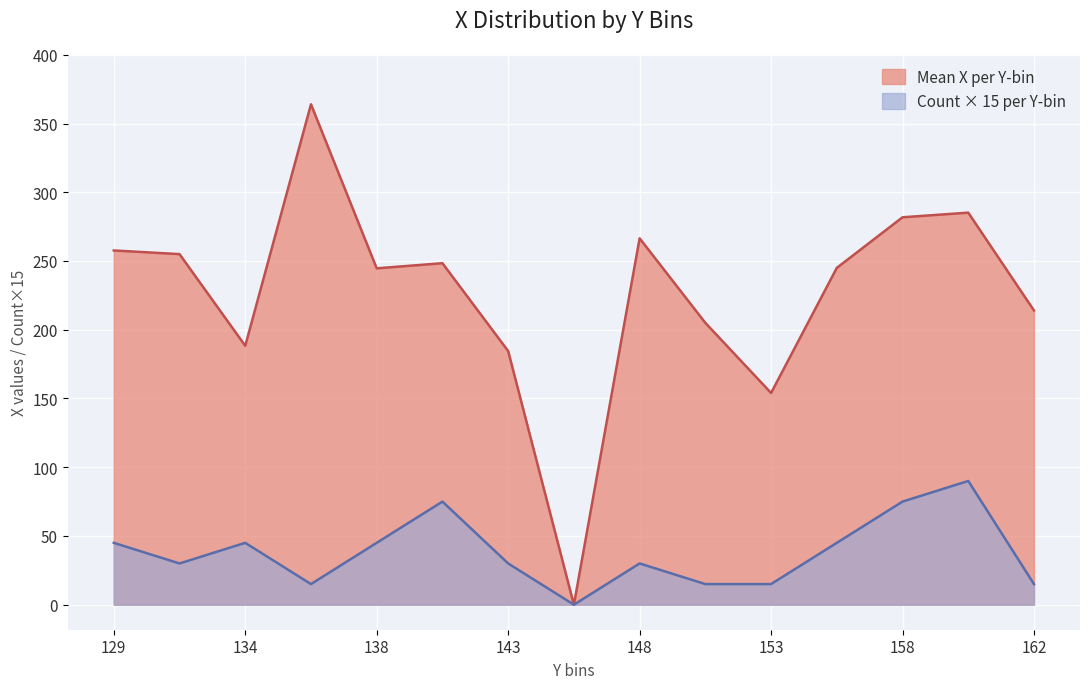

What is the smallest value displayed?

0.0